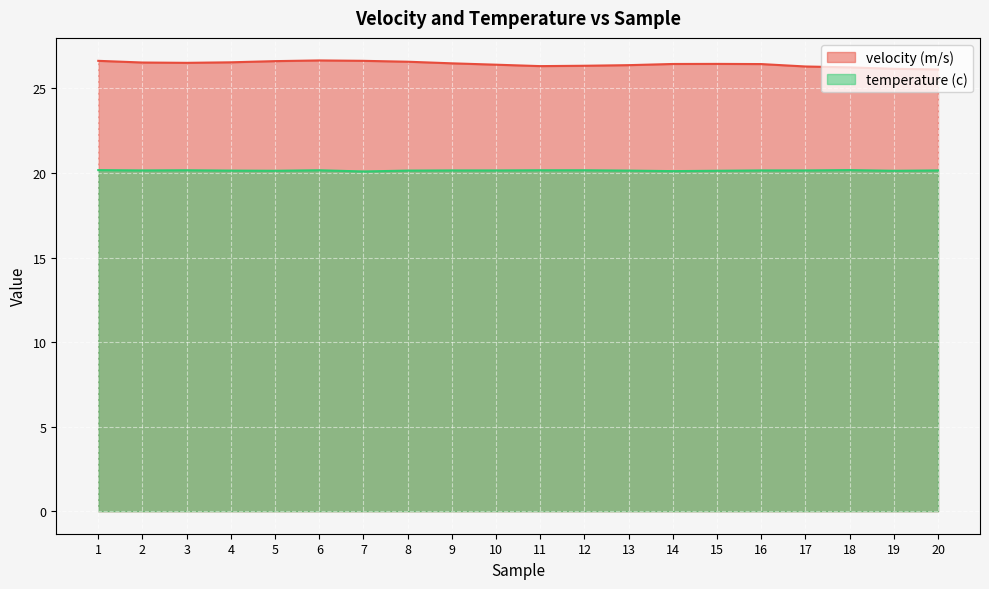

What is the total value across all series at 7?

46.7